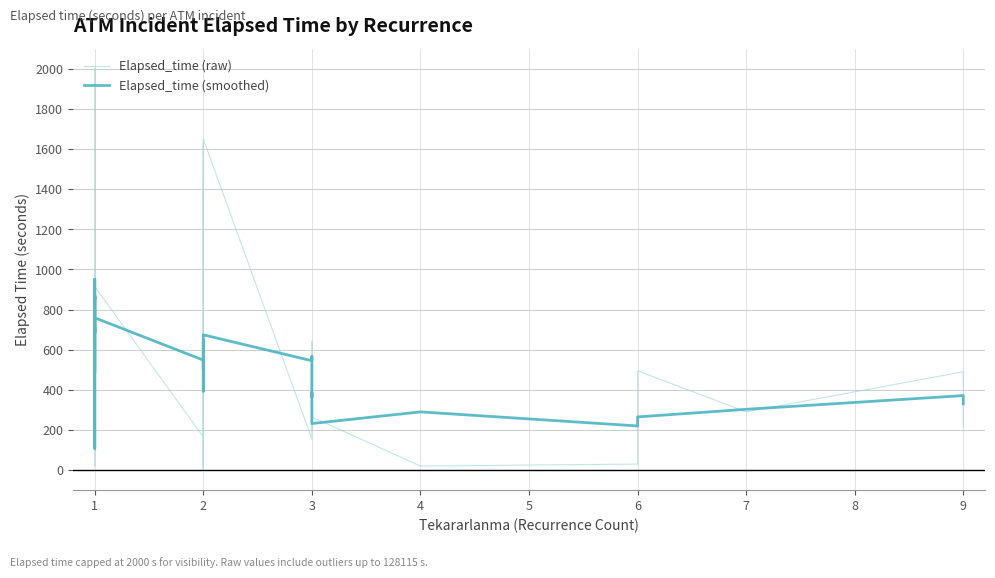

True or false: Elapsed_time (raw) and Elapsed_time (smoothed) intersect in this chart.

True